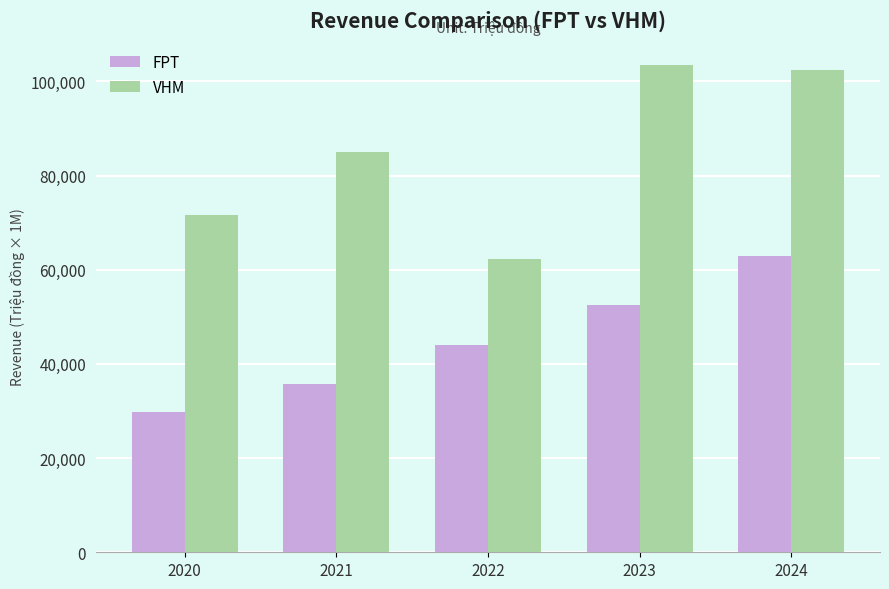

True or false: FPT has a value of 52.6 at 2023.

True